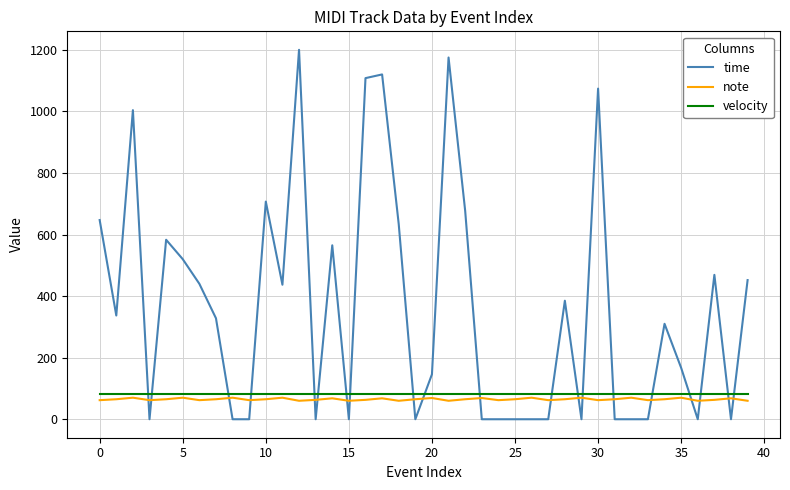

At how many categories does at least one series exceed 779?

6